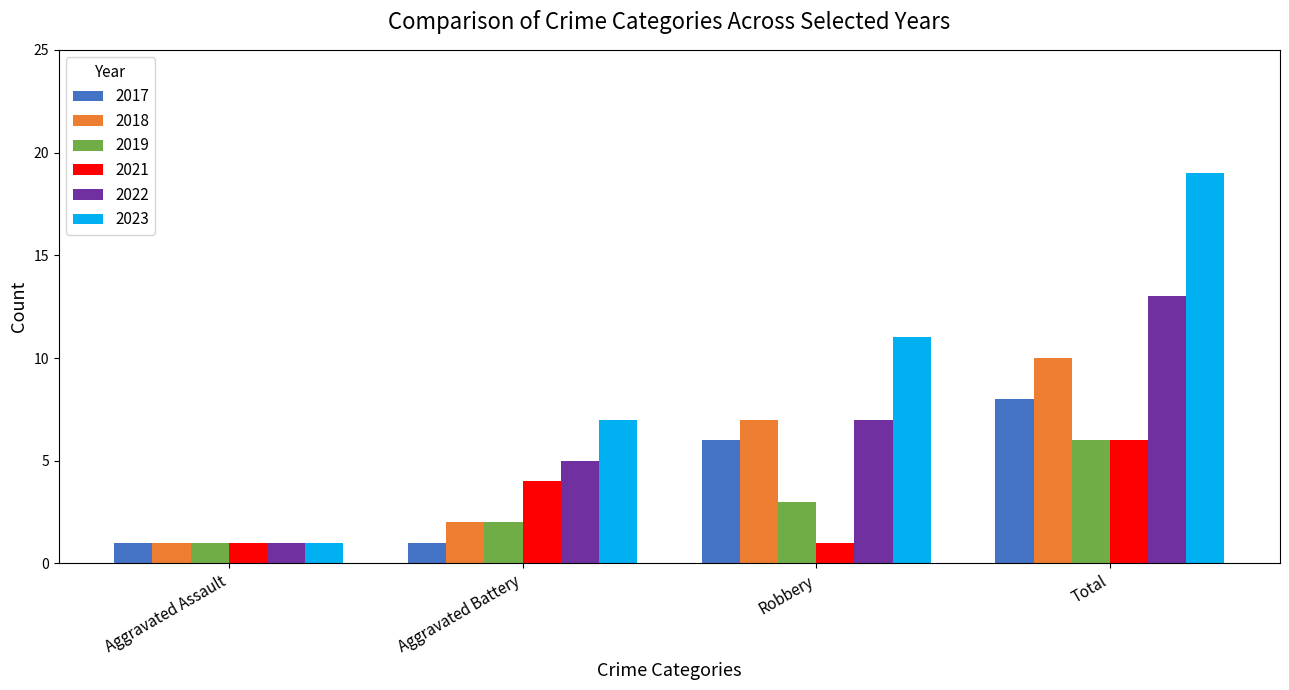

Which series has the largest total across all categories?

2023